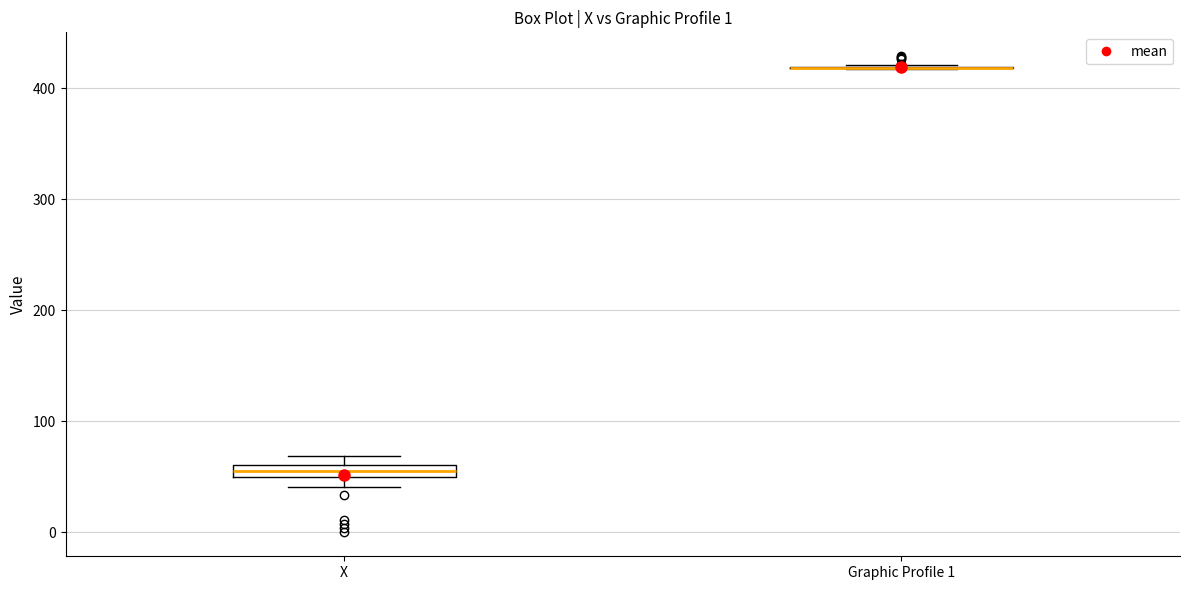

Where is the lower edge of the box for X on the y-axis? The values are not printed on the chart, so give them approximately, as read against the axis.

50